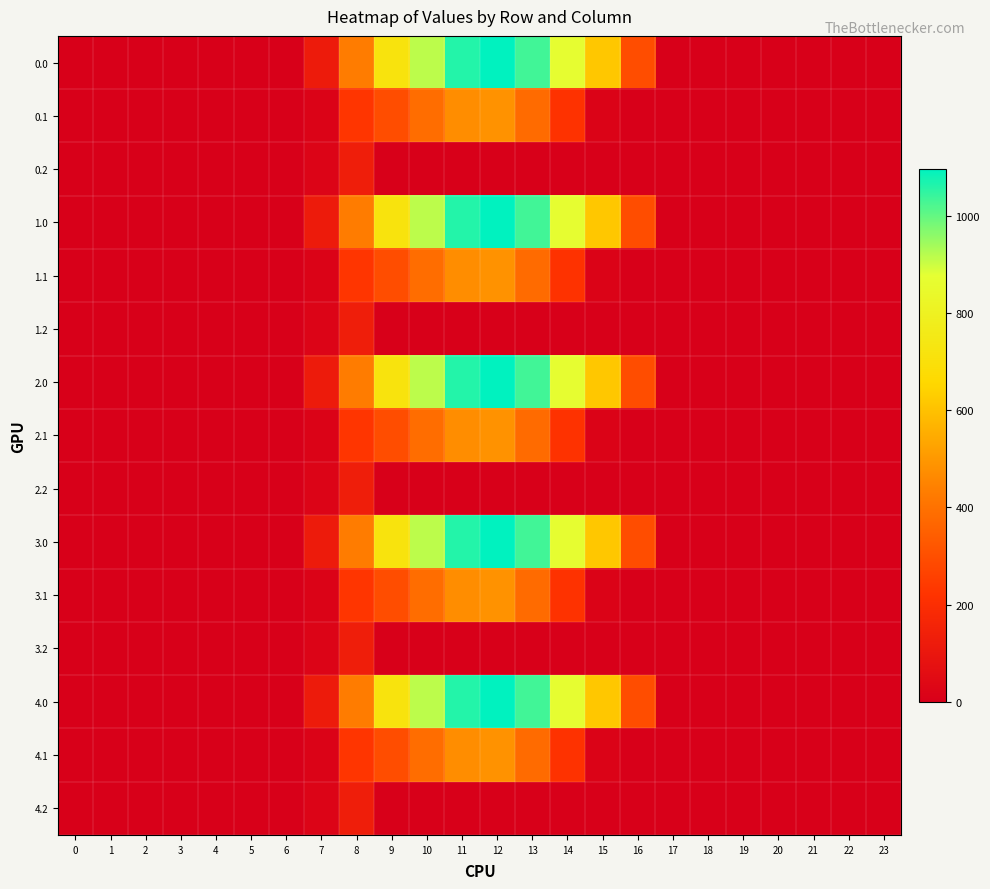

Reading left to right, transcribe all the data shown in this chart.

row_0: 0.0	0.0	0.0	0.0	0.0	0.0	0.0	120.6	430.3	716.9	916.2	1060.3	1096.7	1032.9	870.6	615.9	294.5	0.0	0.0	0.0	0.0	0.0	0.0	0.0
row_1: 0.0	0.0	0.0	0.0	0.0	0.0	0.0	17.7	227.5	295.9	388.1	471.7	485.4	382.7	219.2	17.3	0.0	0.0	0.0	0.0	0.0	0.0	0.0	0.0
row_2: 0.0	0.0	0.0	0.0	0.0	0.0	0.0	22.3	134.2	0.0	0.0	0.0	0.0	0.0	0.0	0.0	0.0	0.0	0.0	0.0	0.0	0.0	0.0	0.0
row_3: 0.0	0.0	0.0	0.0	0.0	0.0	0.0	120.6	430.3	716.9	916.2	1060.3	1096.7	1032.9	870.6	615.9	294.5	0.0	0.0	0.0	0.0	0.0	0.0	0.0
row_4: 0.0	0.0	0.0	0.0	0.0	0.0	0.0	17.7	227.5	295.9	388.1	471.7	485.4	382.7	219.2	17.3	0.0	0.0	0.0	0.0	0.0	0.0	0.0	0.0
row_5: 0.0	0.0	0.0	0.0	0.0	0.0	0.0	22.3	134.2	0.0	0.0	0.0	0.0	0.0	0.0	0.0	0.0	0.0	0.0	0.0	0.0	0.0	0.0	0.0
row_6: 0.0	0.0	0.0	0.0	0.0	0.0	0.0	120.6	430.3	716.9	916.2	1060.3	1096.7	1032.9	870.6	615.9	294.5	0.0	0.0	0.0	0.0	0.0	0.0	0.0
row_7: 0.0	0.0	0.0	0.0	0.0	0.0	0.0	17.7	227.5	295.9	388.1	471.7	485.4	382.7	219.2	17.3	0.0	0.0	0.0	0.0	0.0	0.0	0.0	0.0
row_8: 0.0	0.0	0.0	0.0	0.0	0.0	0.0	22.3	134.2	0.0	0.0	0.0	0.0	0.0	0.0	0.0	0.0	0.0	0.0	0.0	0.0	0.0	0.0	0.0
row_9: 0.0	0.0	0.0	0.0	0.0	0.0	0.0	120.6	430.3	716.9	916.2	1060.3	1096.7	1032.9	870.6	615.9	294.5	0.0	0.0	0.0	0.0	0.0	0.0	0.0
row_10: 0.0	0.0	0.0	0.0	0.0	0.0	0.0	17.7	227.5	295.9	388.1	471.7	485.4	382.7	219.2	17.3	0.0	0.0	0.0	0.0	0.0	0.0	0.0	0.0
row_11: 0.0	0.0	0.0	0.0	0.0	0.0	0.0	22.3	134.2	0.0	0.0	0.0	0.0	0.0	0.0	0.0	0.0	0.0	0.0	0.0	0.0	0.0	0.0	0.0
row_12: 0.0	0.0	0.0	0.0	0.0	0.0	0.0	120.6	430.3	716.9	916.2	1060.3	1096.7	1032.9	870.6	615.9	294.5	0.0	0.0	0.0	0.0	0.0	0.0	0.0
row_13: 0.0	0.0	0.0	0.0	0.0	0.0	0.0	17.7	227.5	295.9	388.1	471.7	485.4	382.7	219.2	17.3	0.0	0.0	0.0	0.0	0.0	0.0	0.0	0.0
row_14: 0.0	0.0	0.0	0.0	0.0	0.0	0.0	22.3	134.2	0.0	0.0	0.0	0.0	0.0	0.0	0.0	0.0	0.0	0.0	0.0	0.0	0.0	0.0	0.0